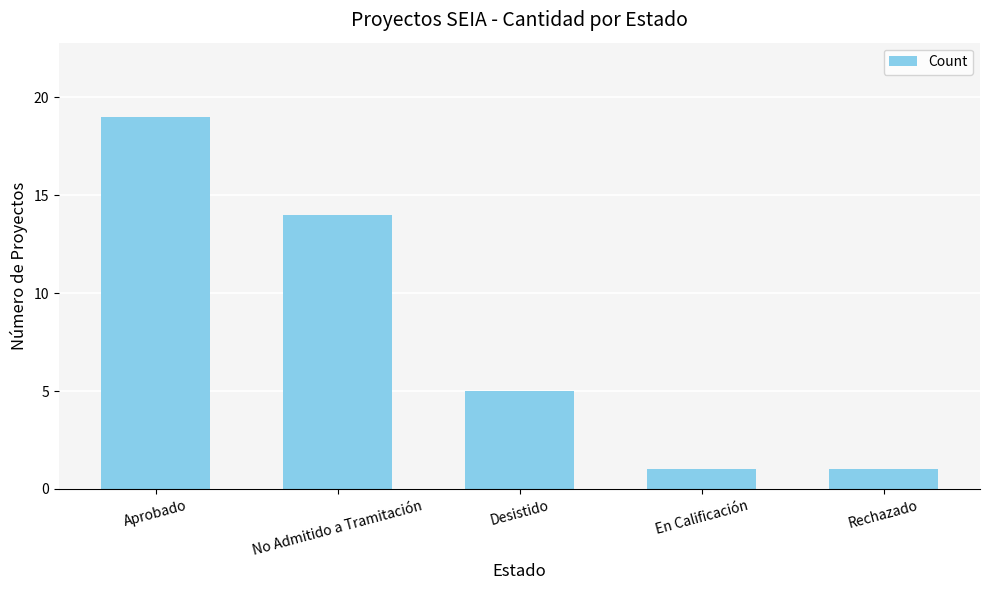

What is the maximum value shown in the chart?

19